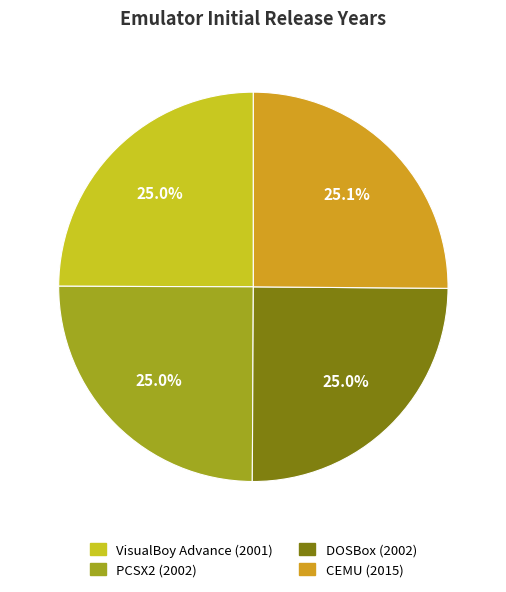

Approximately how many times larger is the value at CEMU compared to VisualBoy Advance?

1.0